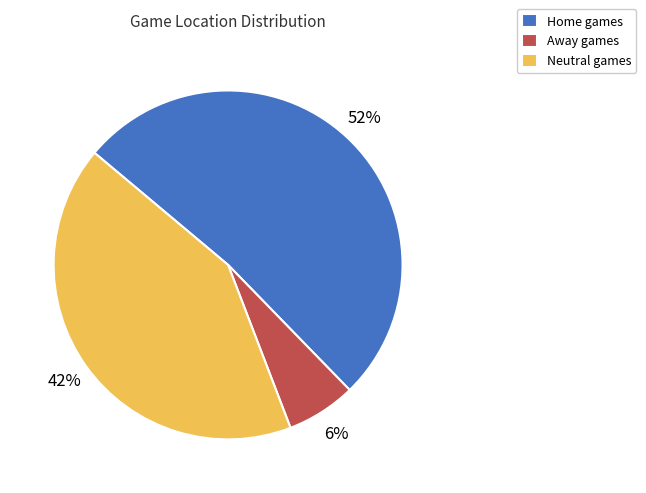

Which slice represents more than half of the pie?

Home games